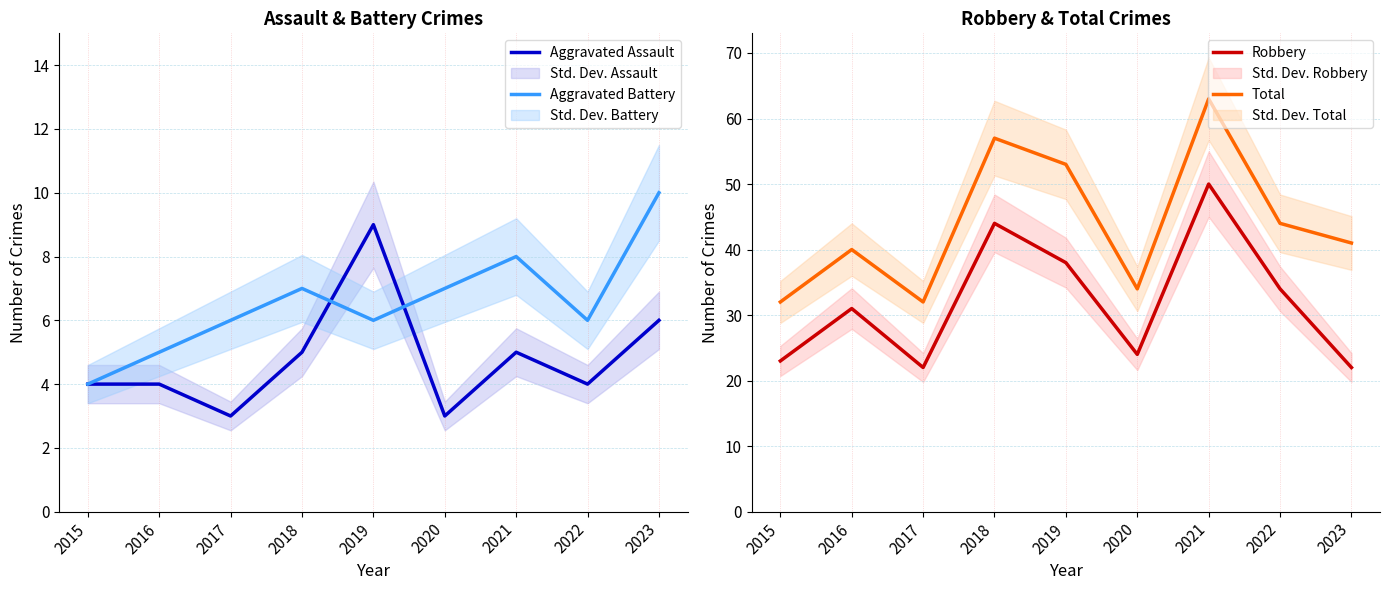

Reading left to right, what are all the values shown in this chart?

Aggravated Assault: 4	4	3	5	9	3	5	4	6
Aggravated Battery: 4	5	6	7	6	7	8	6	10
Robbery: 23	31	22	44	38	24	50	34	22
Total: 32	40	32	57	53	34	63	44	41